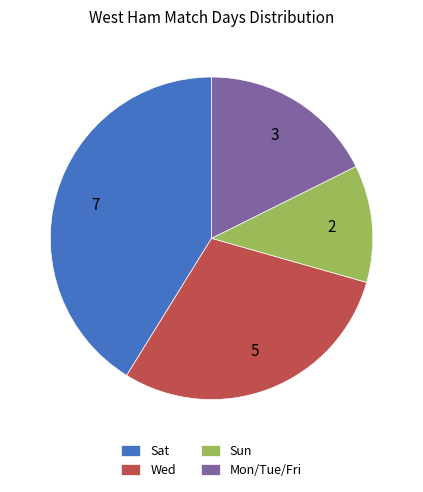

True or false: Sat accounts for 33% of the total.

False